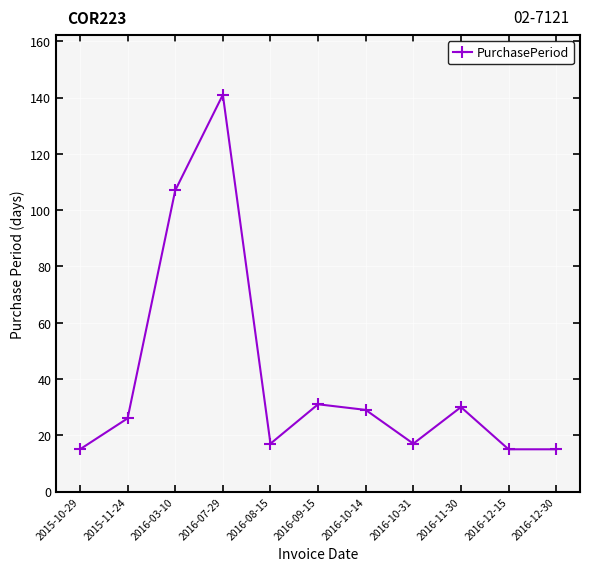

What position from the left is 2016-08-15?

5